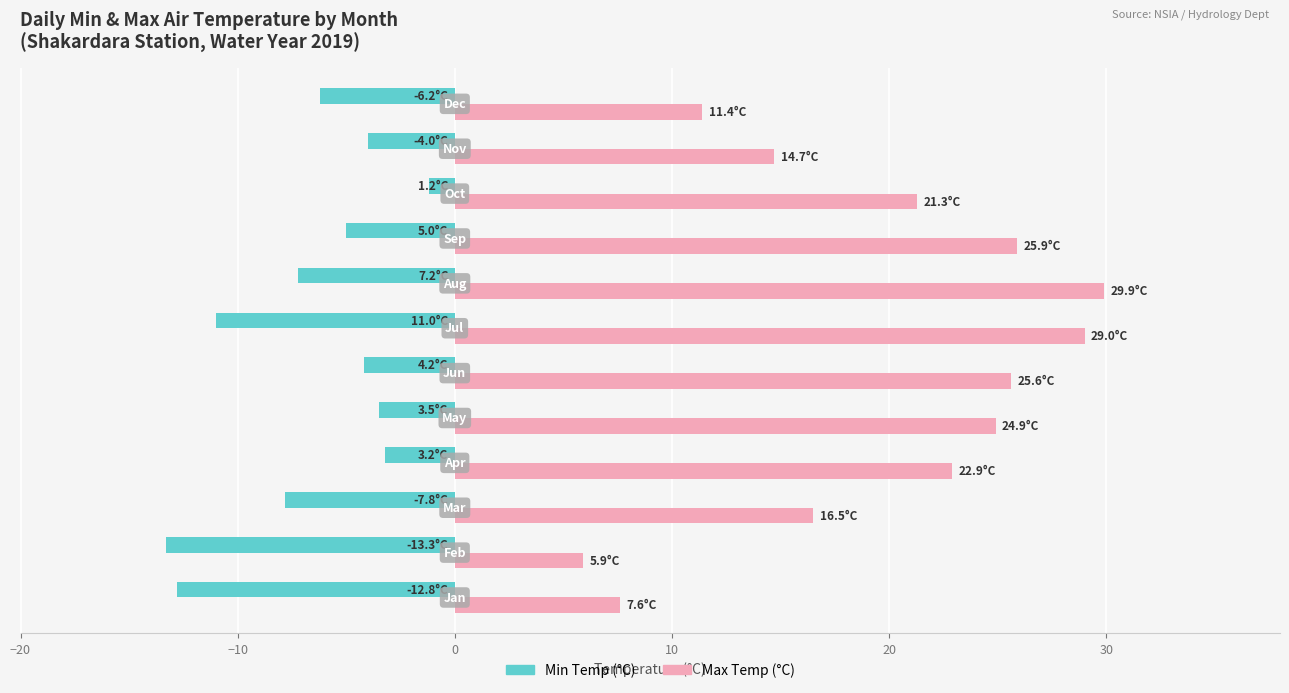

Rank the series by their maximum value, from highest to lowest.

Max Temp (°C), Min Temp (°C)